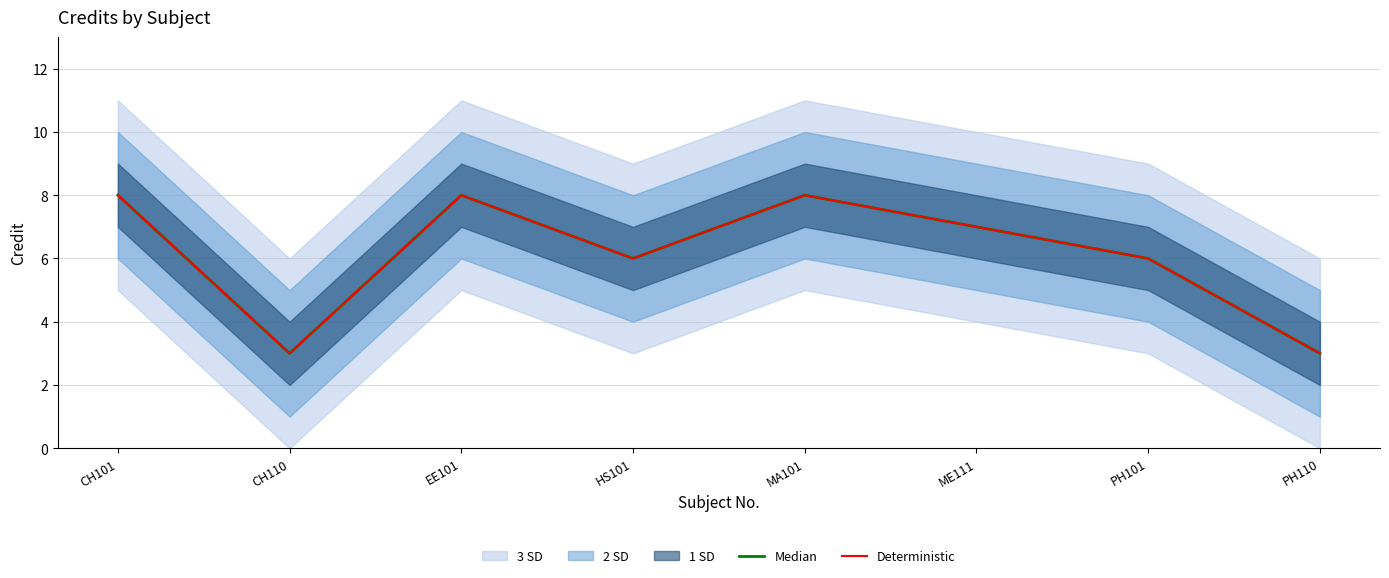

Is it true that Deterministic equals 4 at PH110?

False